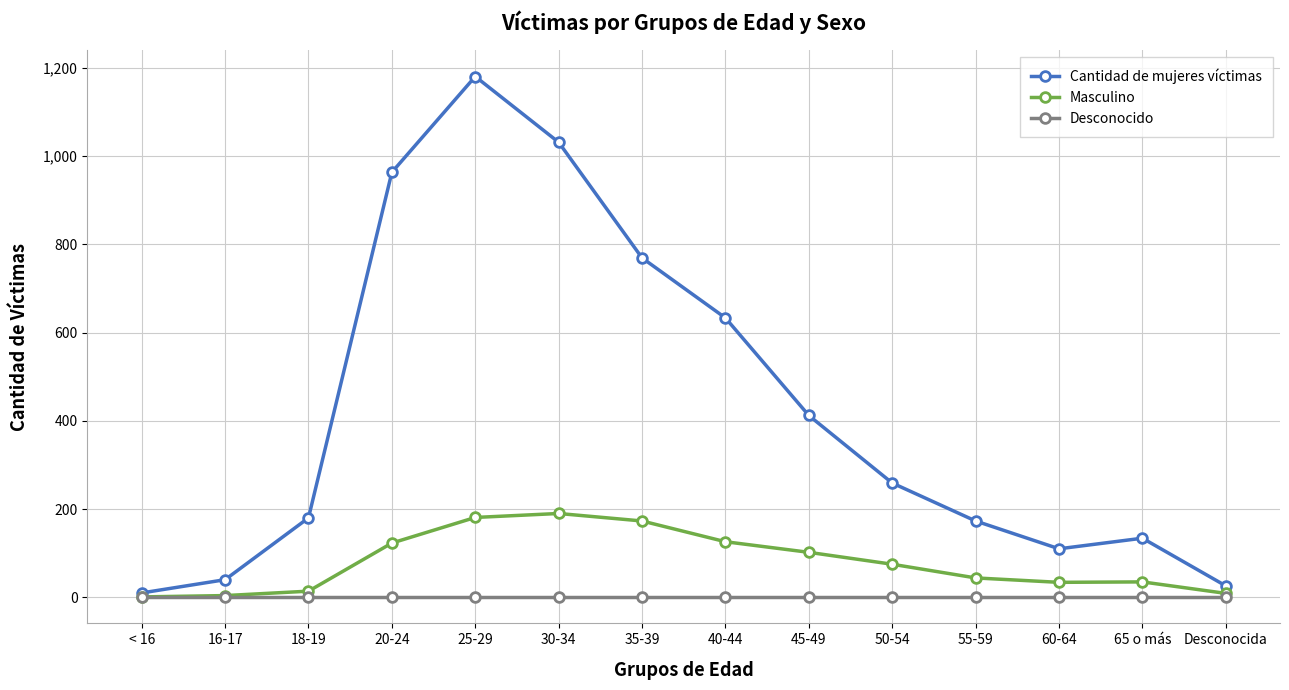

List the series in order of their peak value, highest first.

Cantidad de mujeres víctimas, Masculino, Desconocido